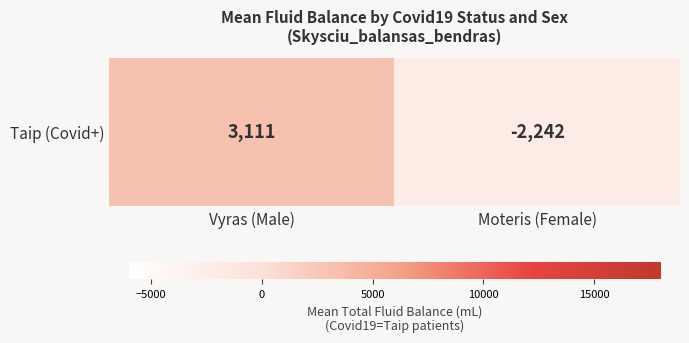

What is the maximum value shown in the chart?

3110.7